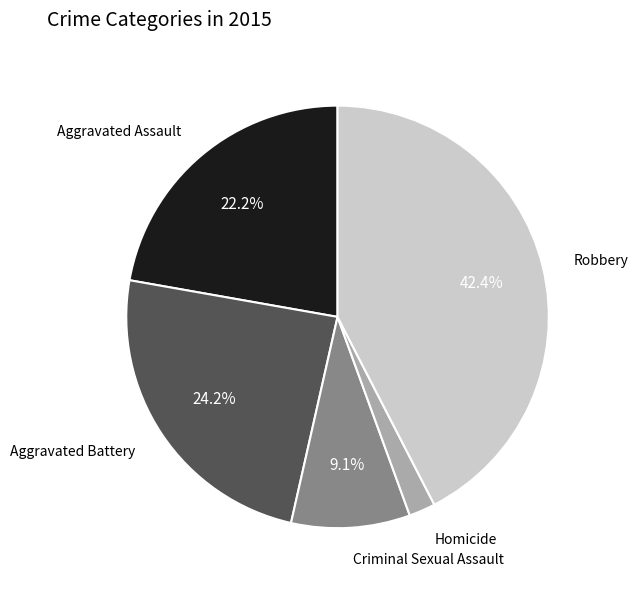

Does any single category account for the majority?

No